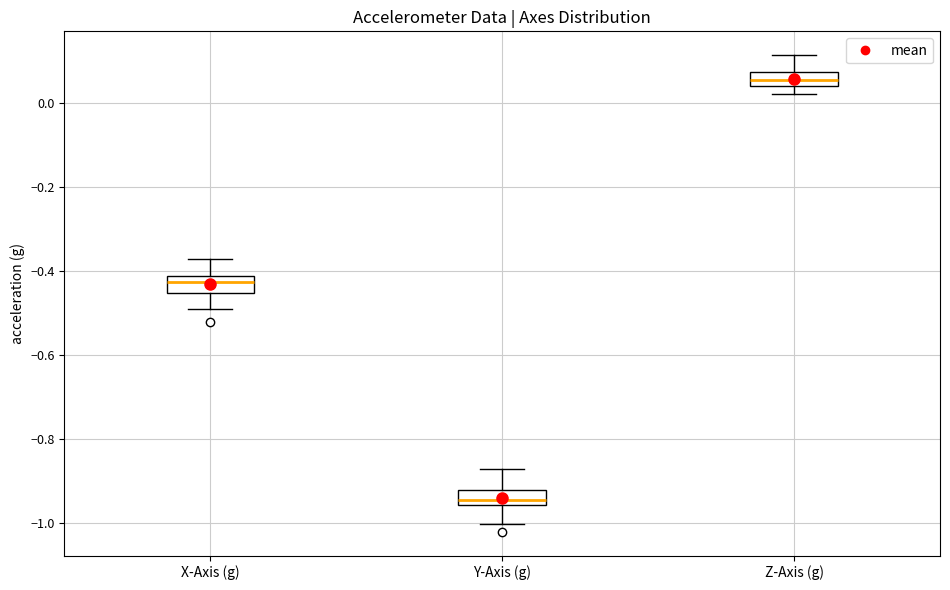

Reading left to right, read every box against the y-axis: the position of its median line, the range the box covers, and the ends of its whiskers. The values are not printed on the chart, so give them approximately, as read against the axis.

X-Axis (g): median -0.42 (inside the box), box -0.46 to -0.42, whiskers -0.50 to -0.38
Y-Axis (g): median -0.94, box -0.96 to -0.92, whiskers -1.00 to -0.88
Z-Axis (g): median 0.06, box 0.04 to 0.08, whiskers 0.02 to 0.12